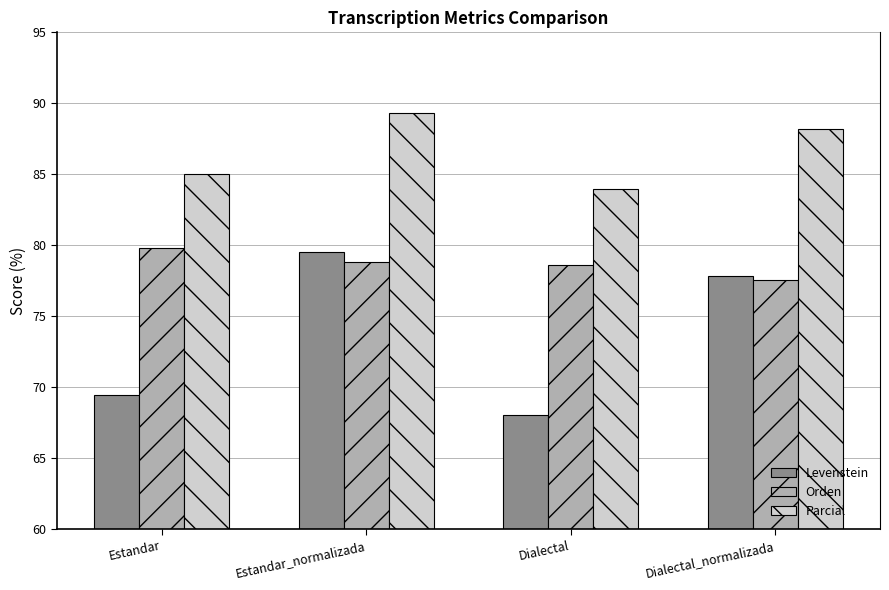

What is the approximate value of Parcial at Dialectal?

84.0